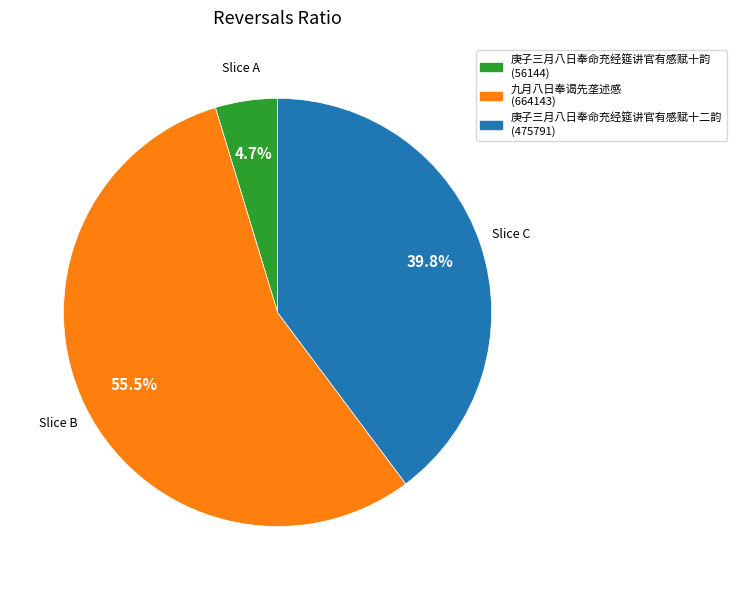

To the nearest percent, what percentage of the pie is 庚子三月八日奉命充经筵讲官有感赋十韵?

5%